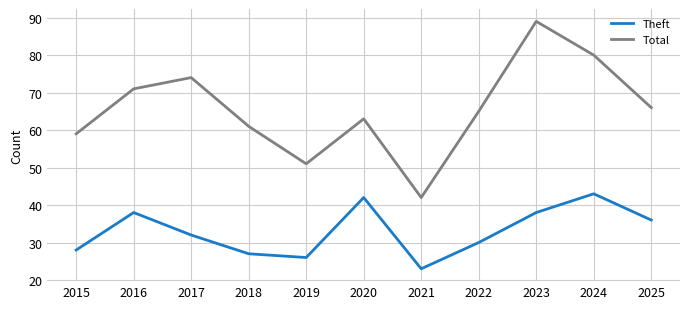

Which category has the highest value in the Theft series?

2024